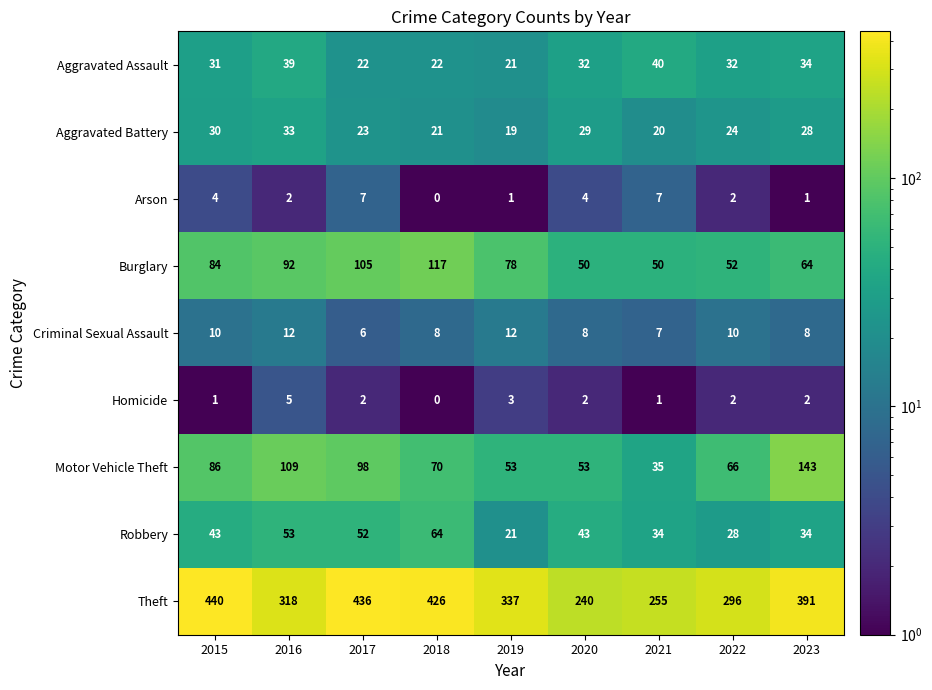

What is the smallest value displayed?

0